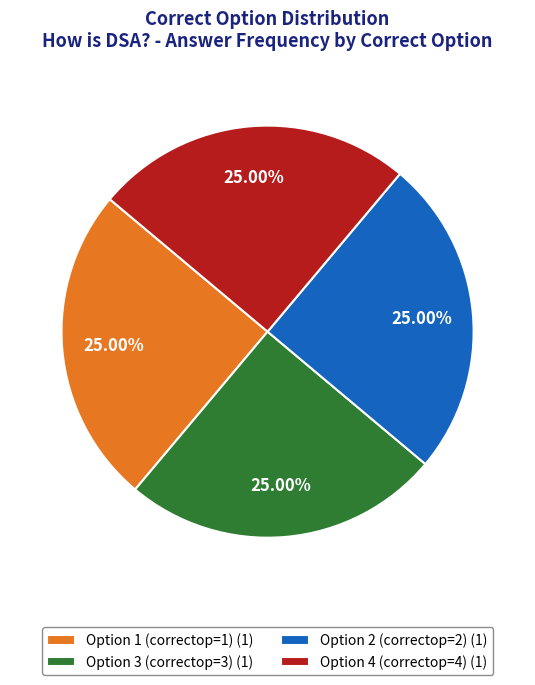

Approximately how many times larger is the value at Option 1 (correctop=1) (1) compared to Option 4 (correctop=4) (1)?

1.0